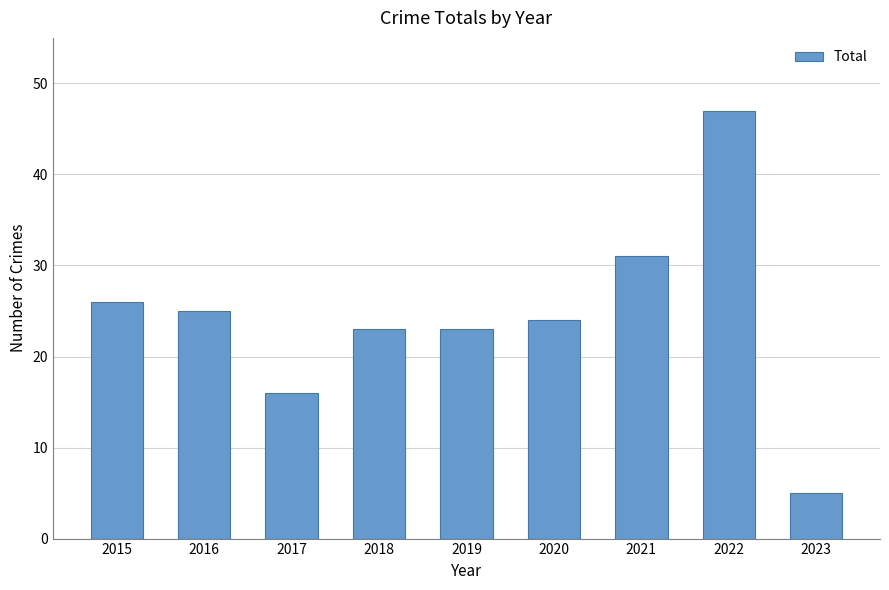

Are the bars grouped side by side (vs. stacked)?

No